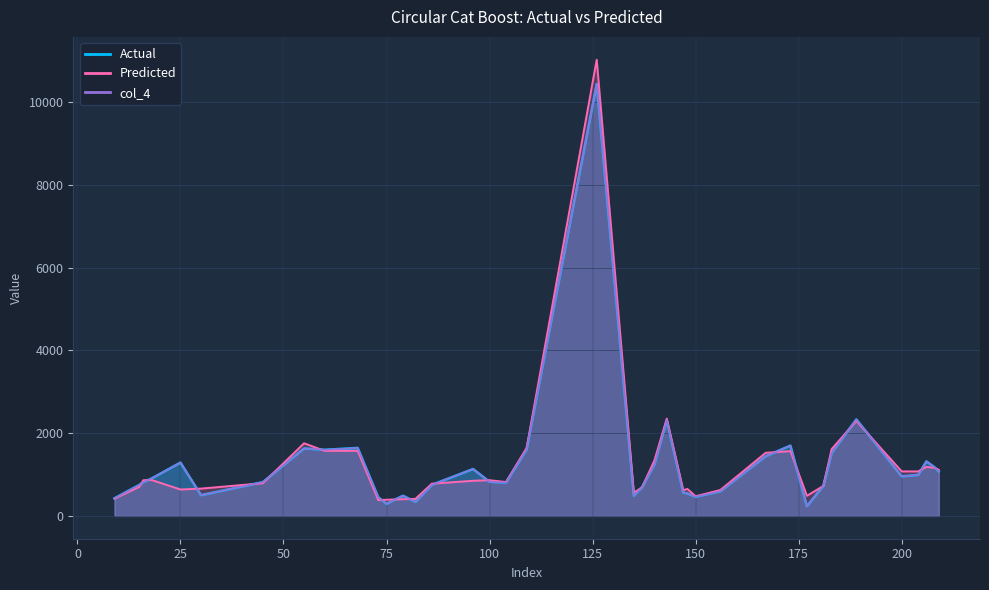

Between 23 and 15, which is larger?

23